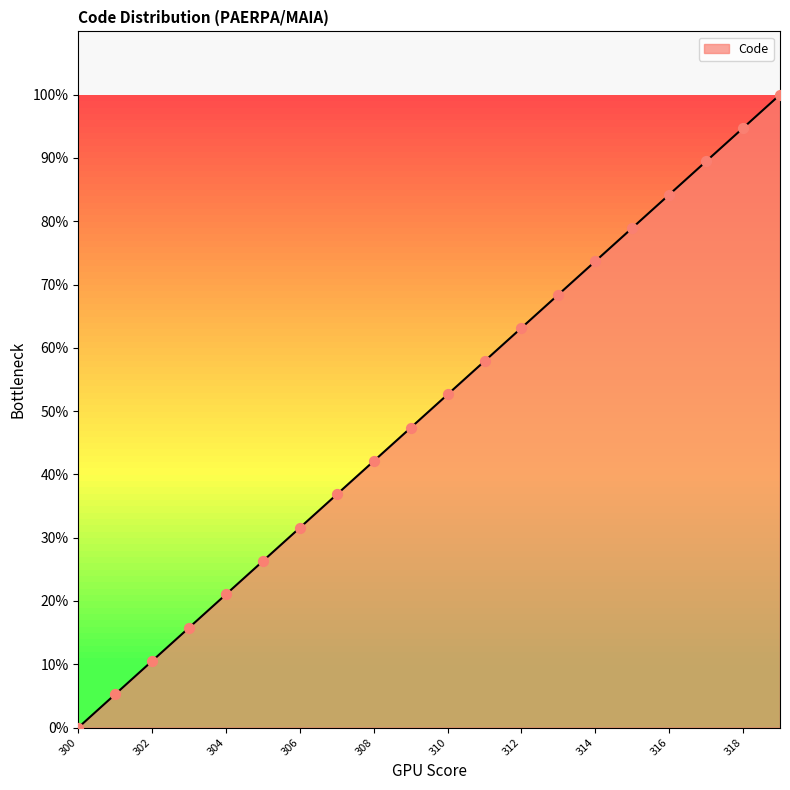

What is the greatest value displayed?

100.0